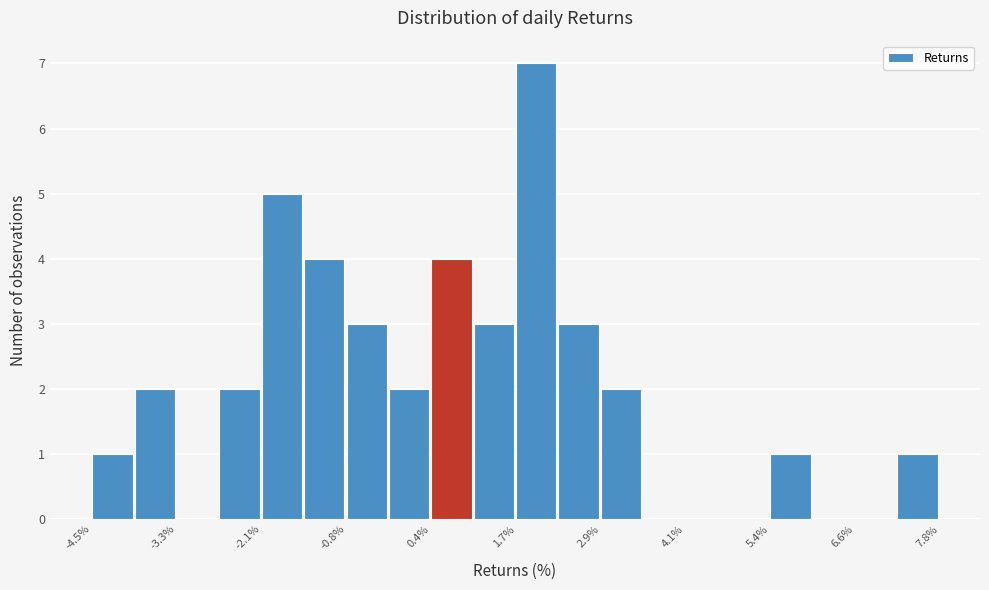

Read against the x-axis, roughly where is the centre of the tallest bar?

2.0